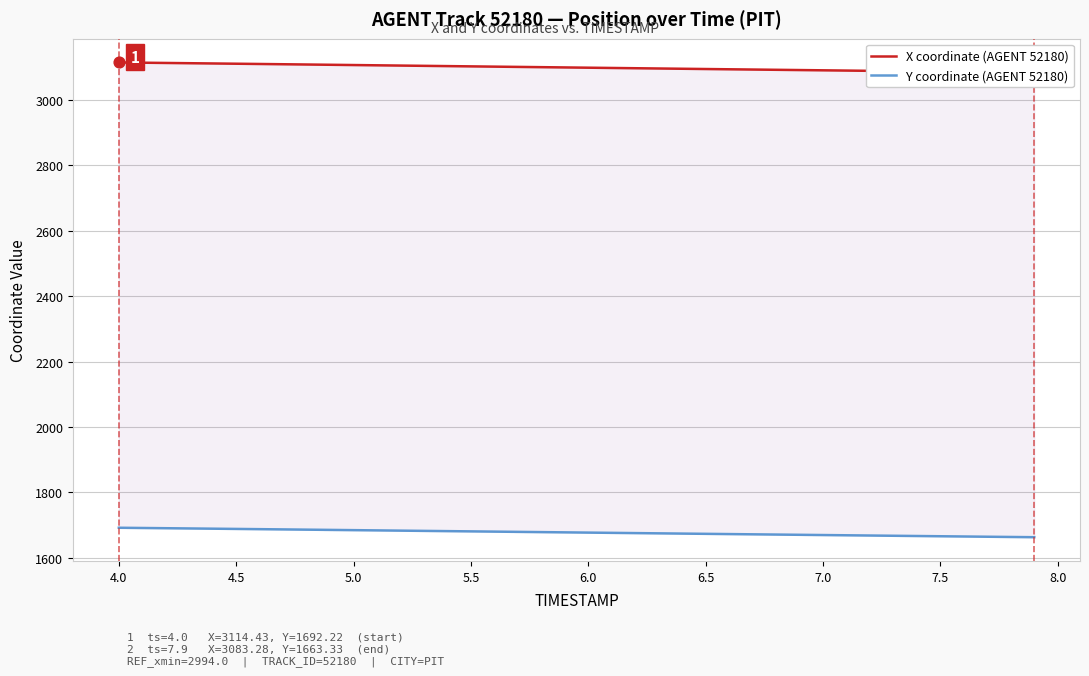

Which series contains the lowest Y value?

Y coordinate (AGENT 52180)